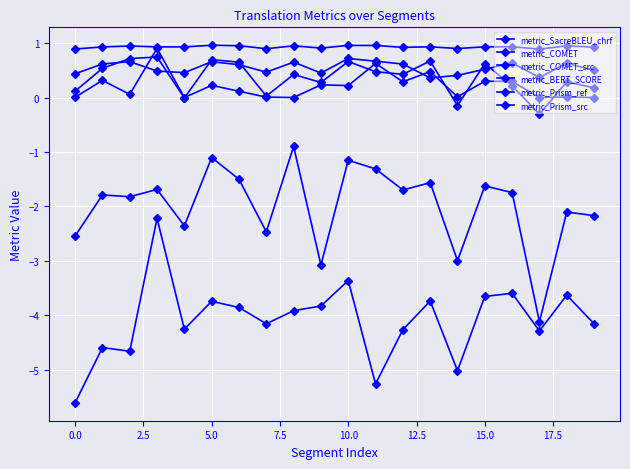

How many lines are shown in the chart?

6